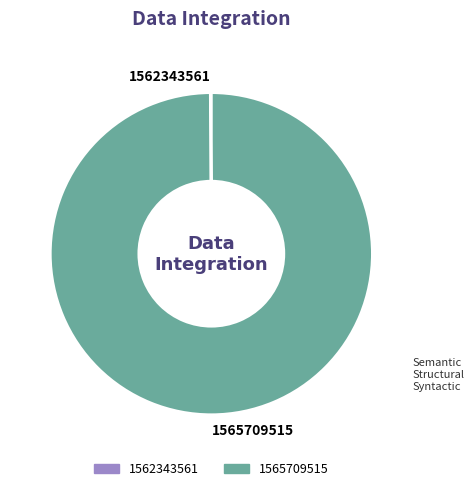

Which slice is the largest?

1565709515